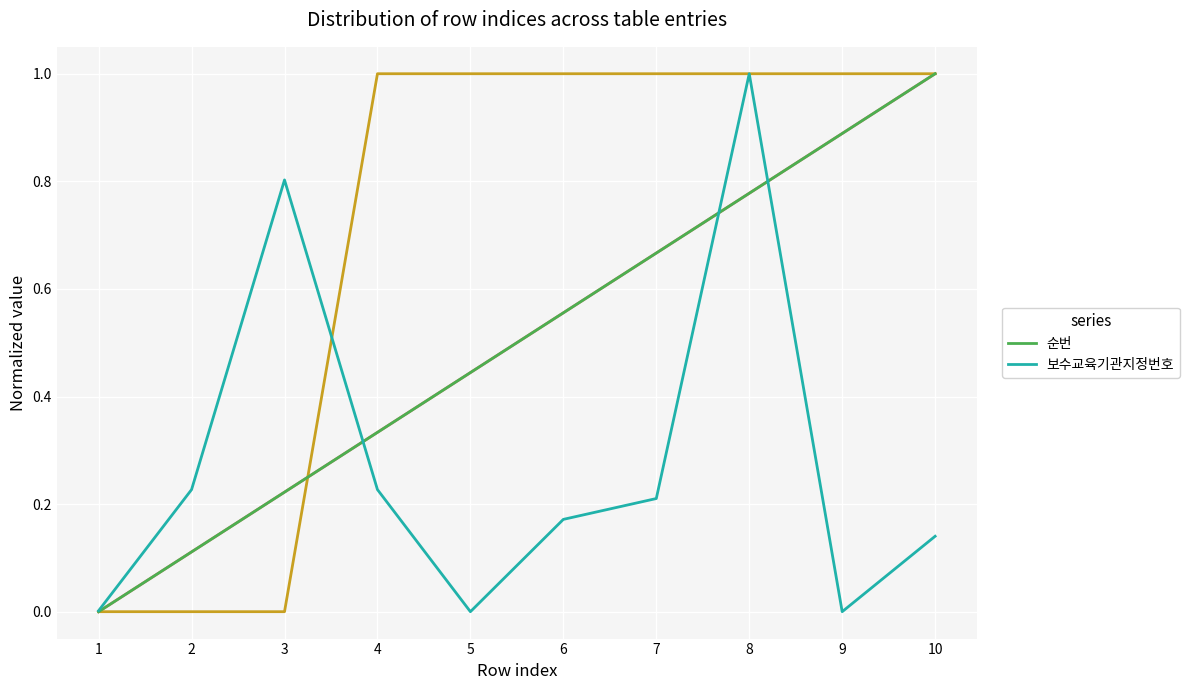

After their last crossing, which series has the higher values: 보수교육기관지정번호 or 순번?

순번